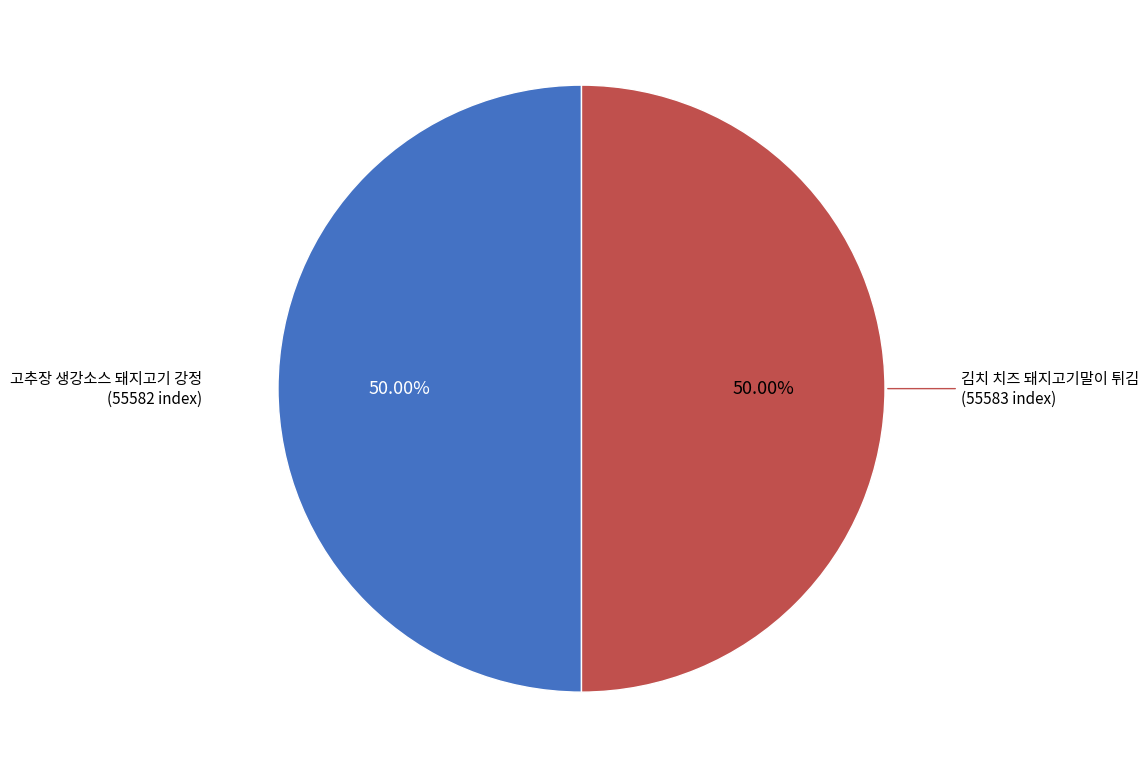

To the nearest percent, what portion does 김치 치즈 돼지고기말이 튀김 represent?

50%